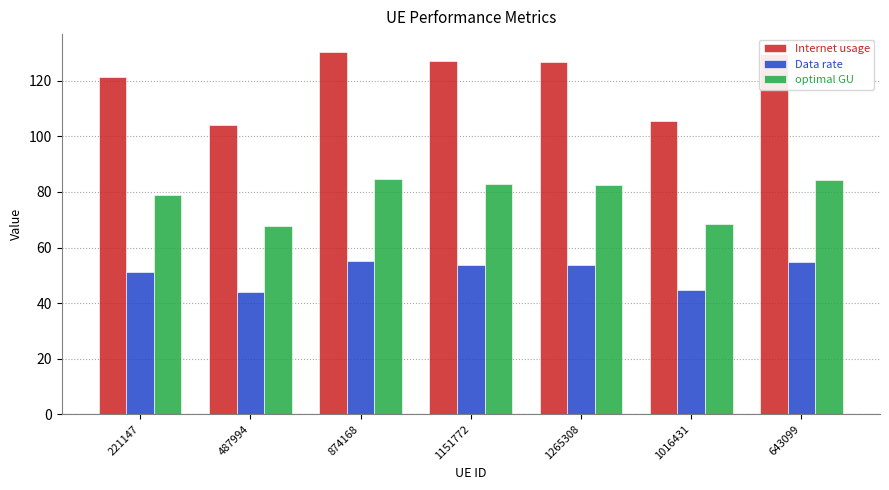

The optimal GU series shows 68.6 at 1016431. True or false?

True